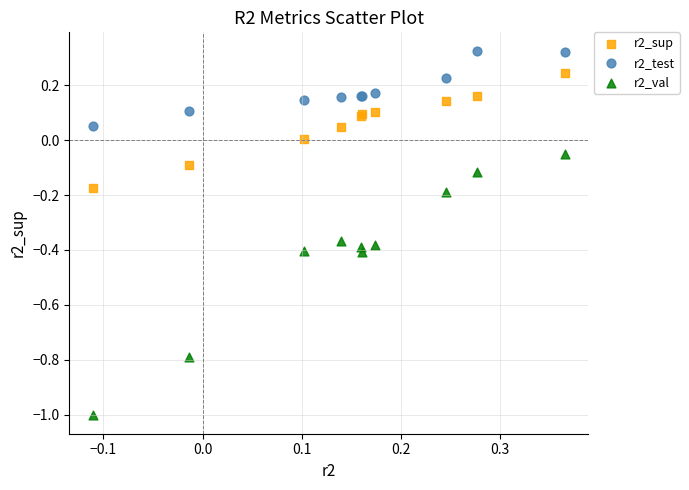

Which series contains the lowest Y value?

r2_val